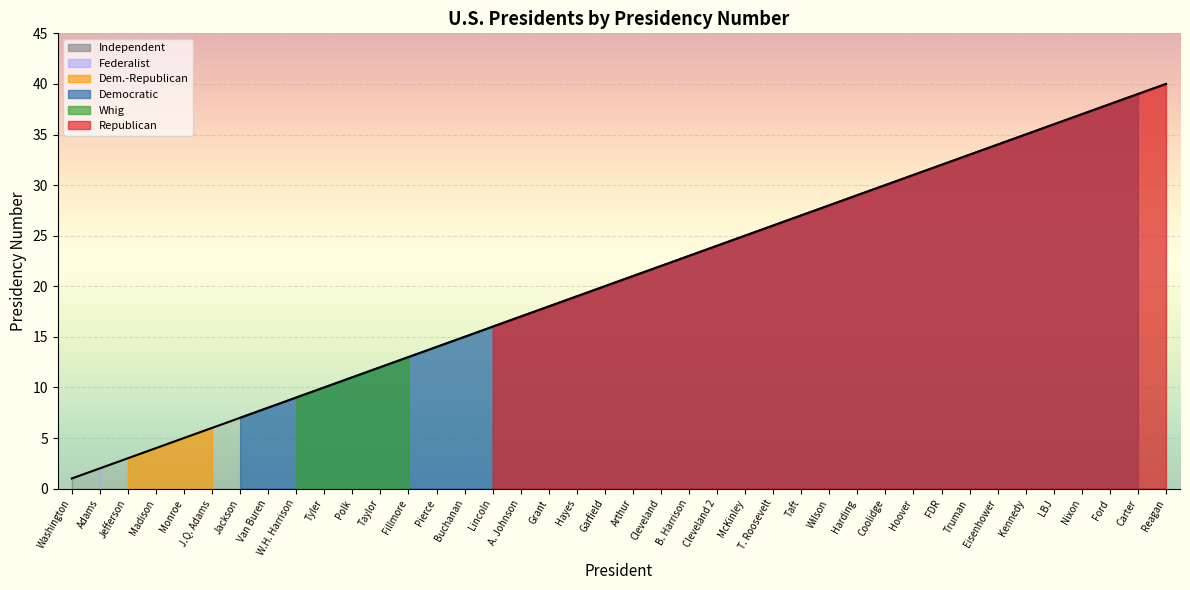

What is the maximum value shown in the chart?

40